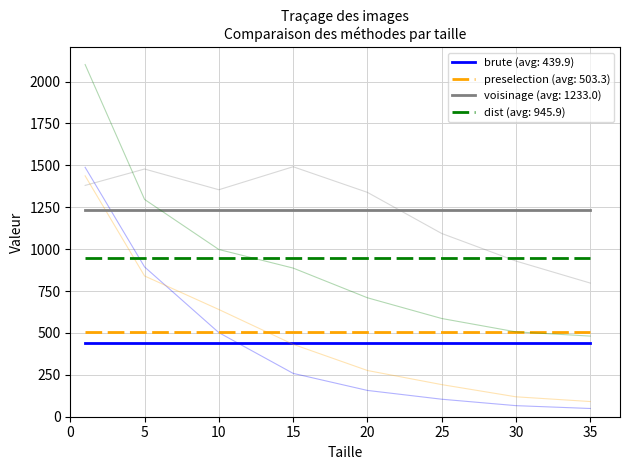

True or false: brute and dist intersect in this chart.

False